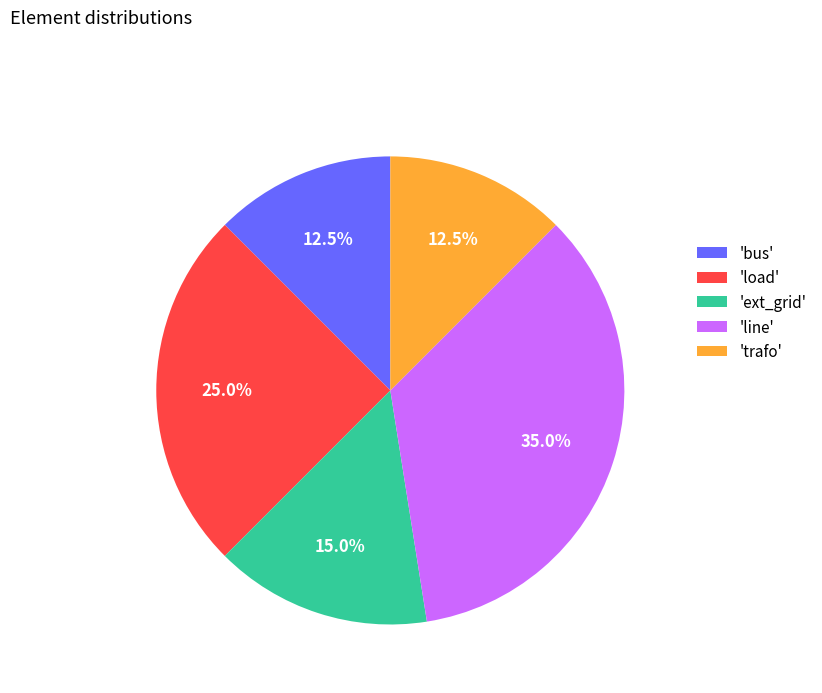

To the nearest percent, what is the average slice percentage?

20%